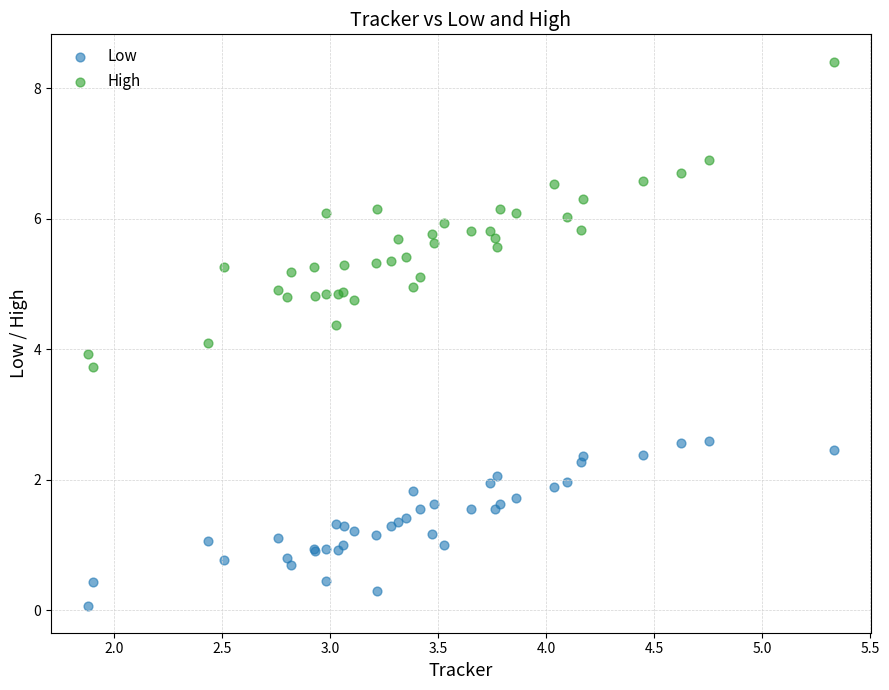

Which series contains the highest Y value?

High